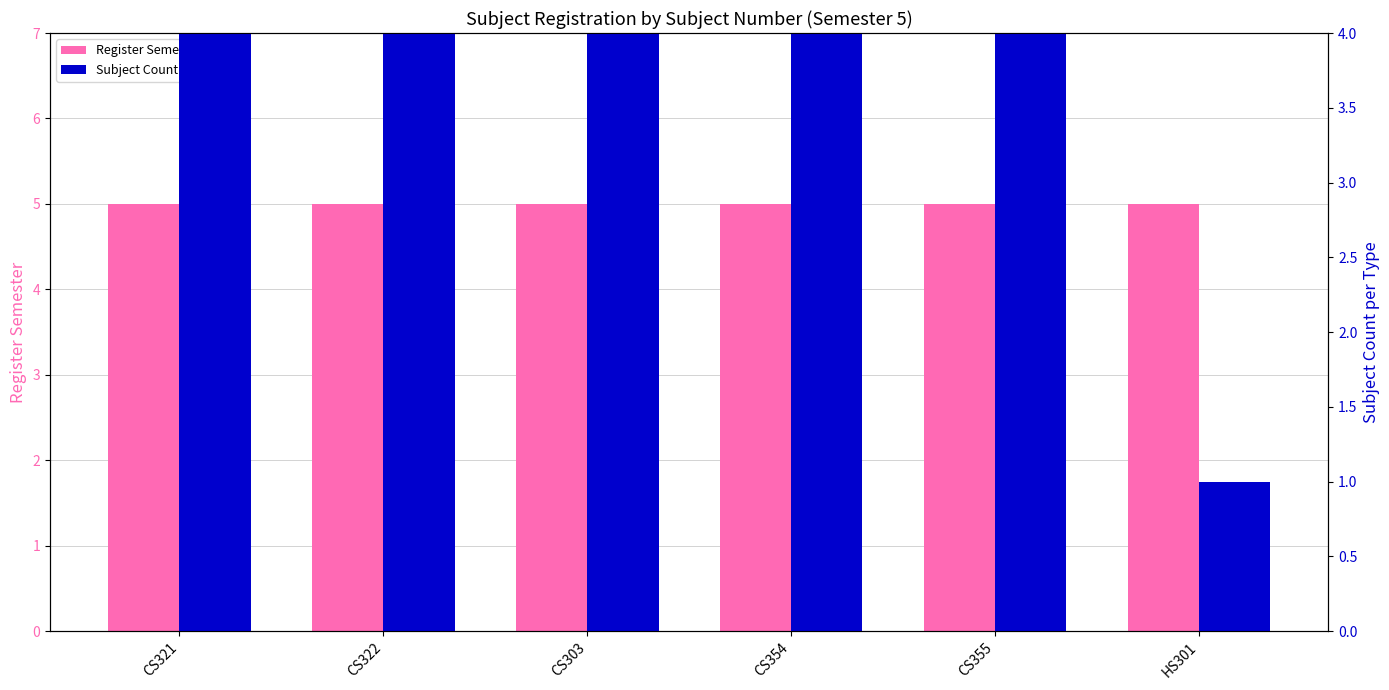

At which category does the chart reach its peak across all series?

CS321